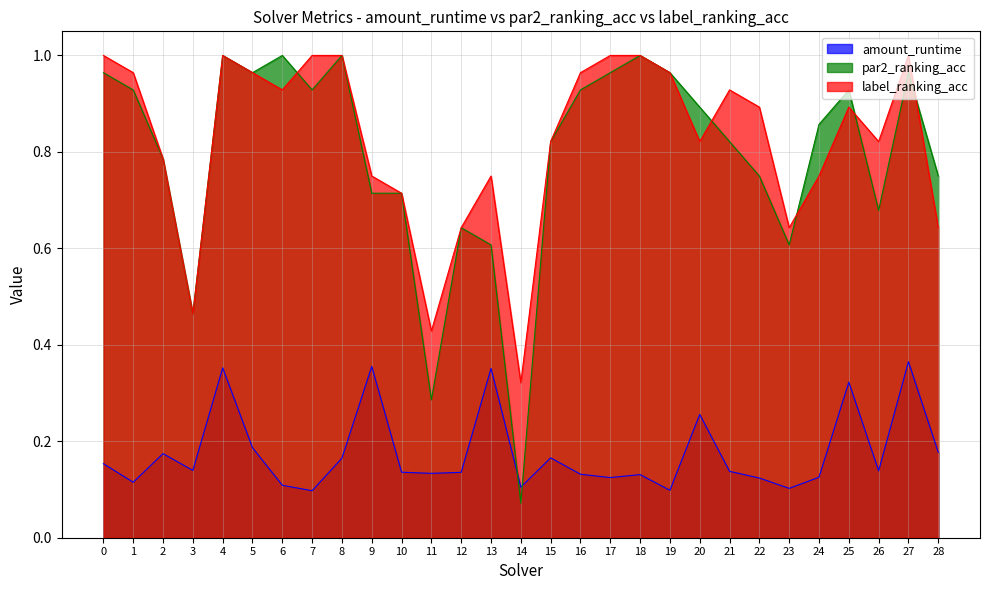

True or false: label_ranking_acc has a value of 1.0 at 8.

True